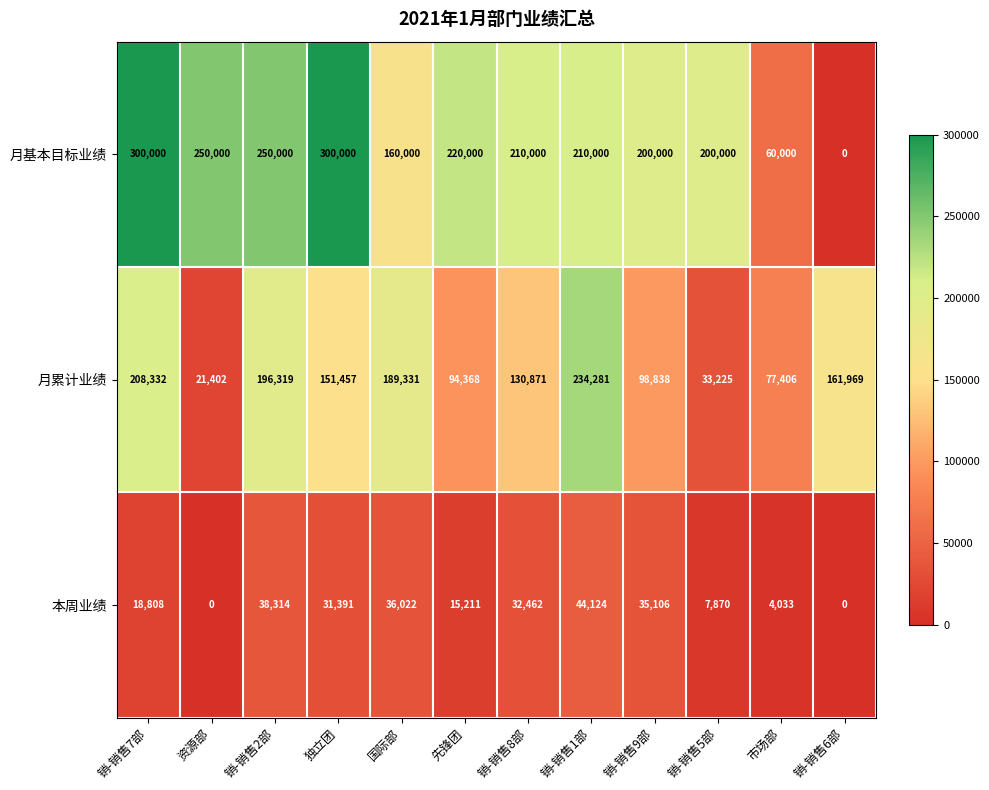

List the series in order of their peak value, lowest first.

本周业绩, 月累计业绩, 月基本目标业绩